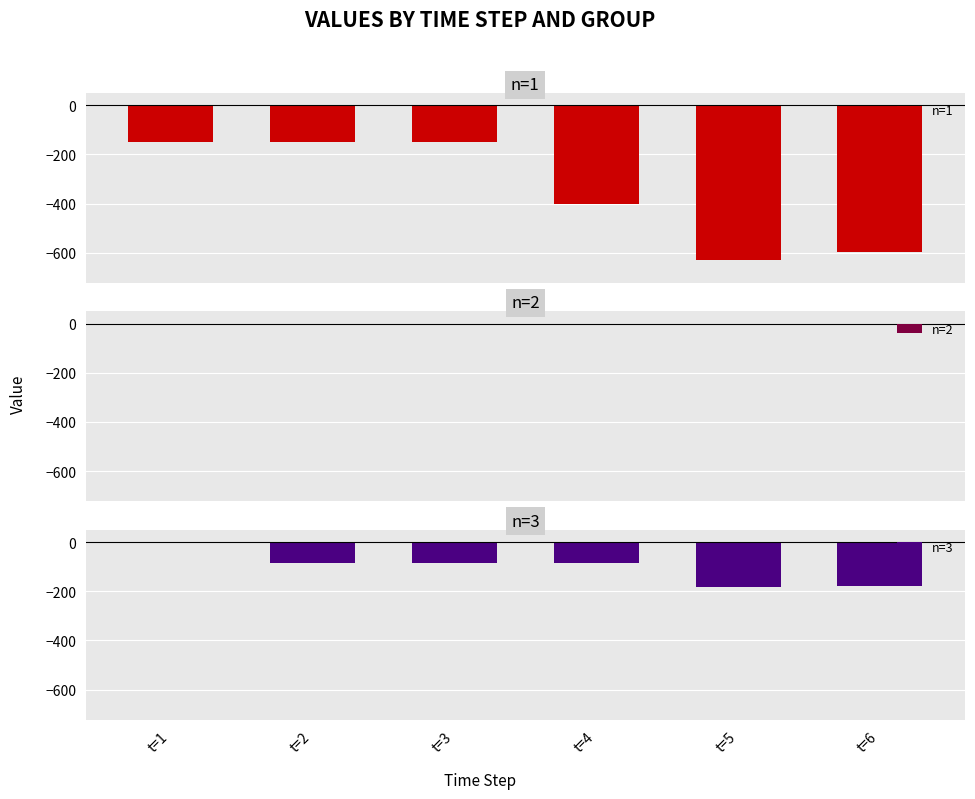

Which series has the largest total across all categories?

n=2